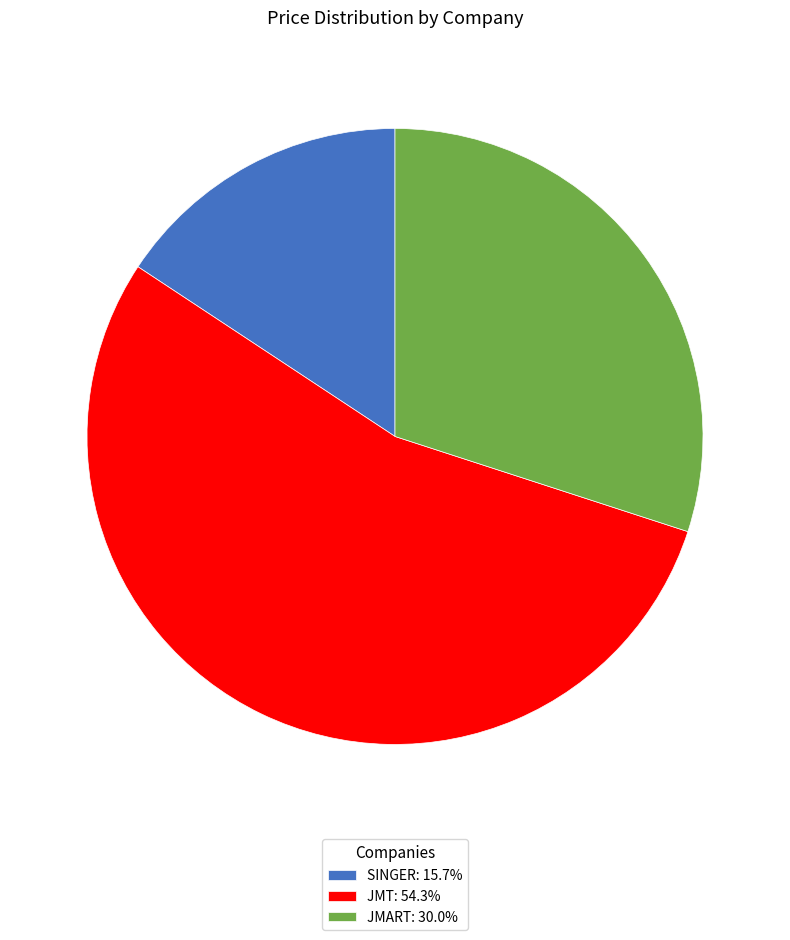

Between JMT and JMART, which is larger?

JMT